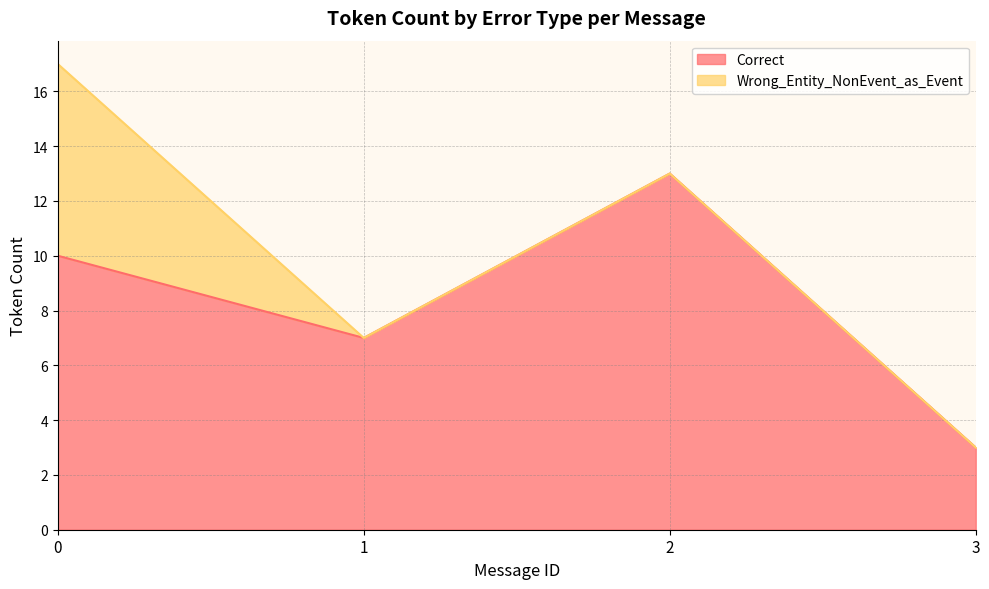

Rank the categories by Correct value from lowest to highest.

3, 1, 0, 2